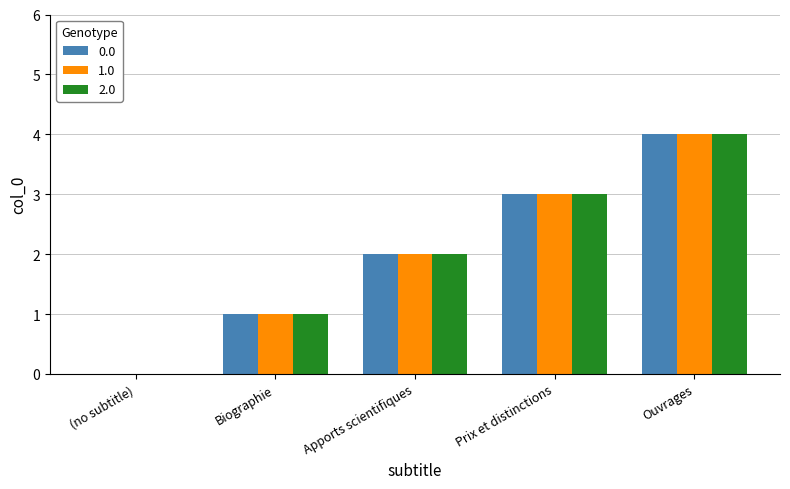

What are all the series names shown in the legend?

0.0, 1.0, 2.0